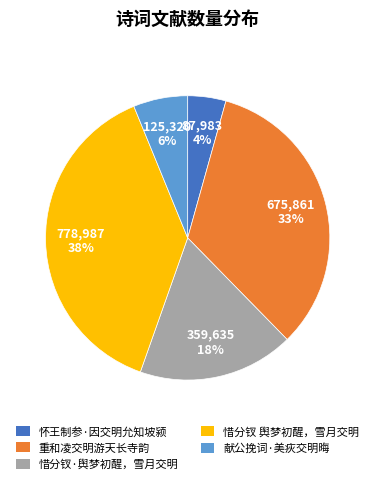

Count the number of slices in the pie.

5